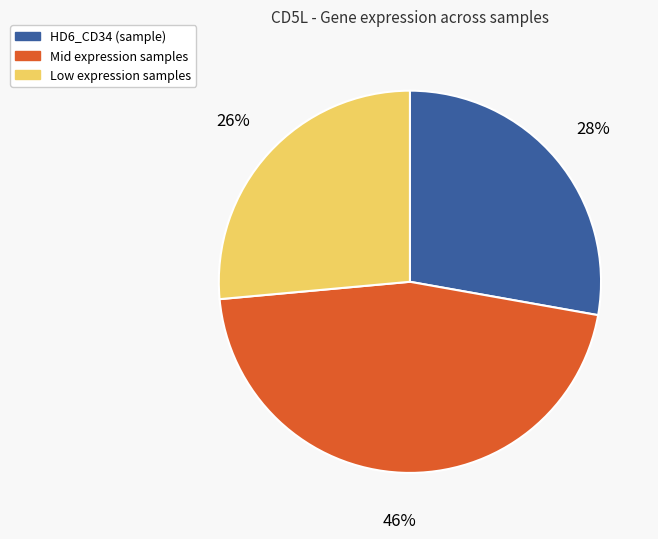

Does any single category account for the majority?

No